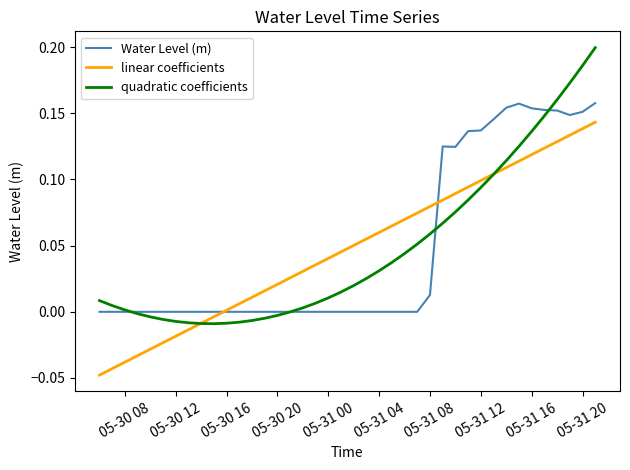

In Water Level (m), how many points are lower than both neighbors (excluding endpoints)?

4